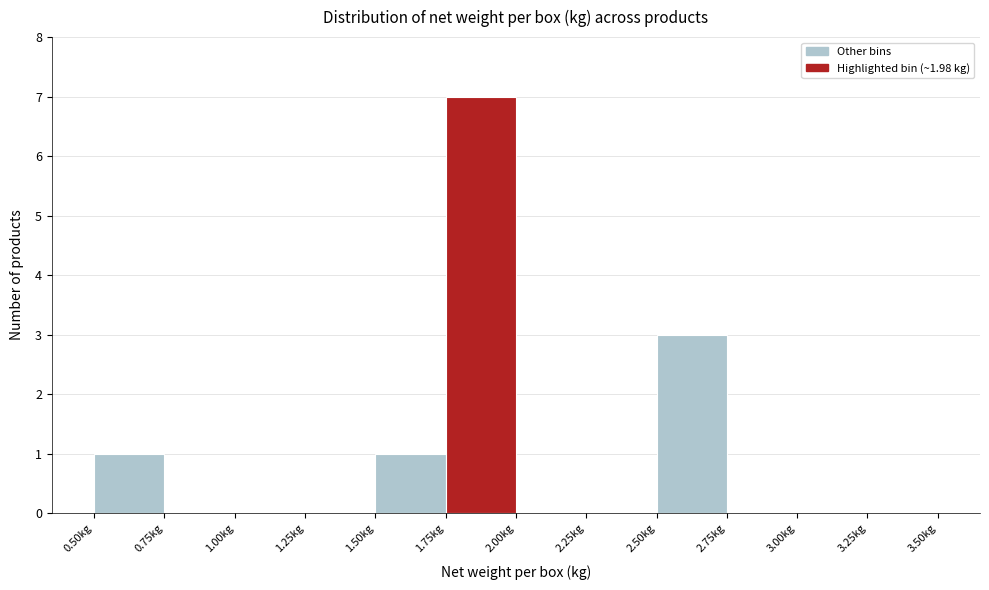

Over which range of the x-axis is the bar tallest?

1.75 to 2.00